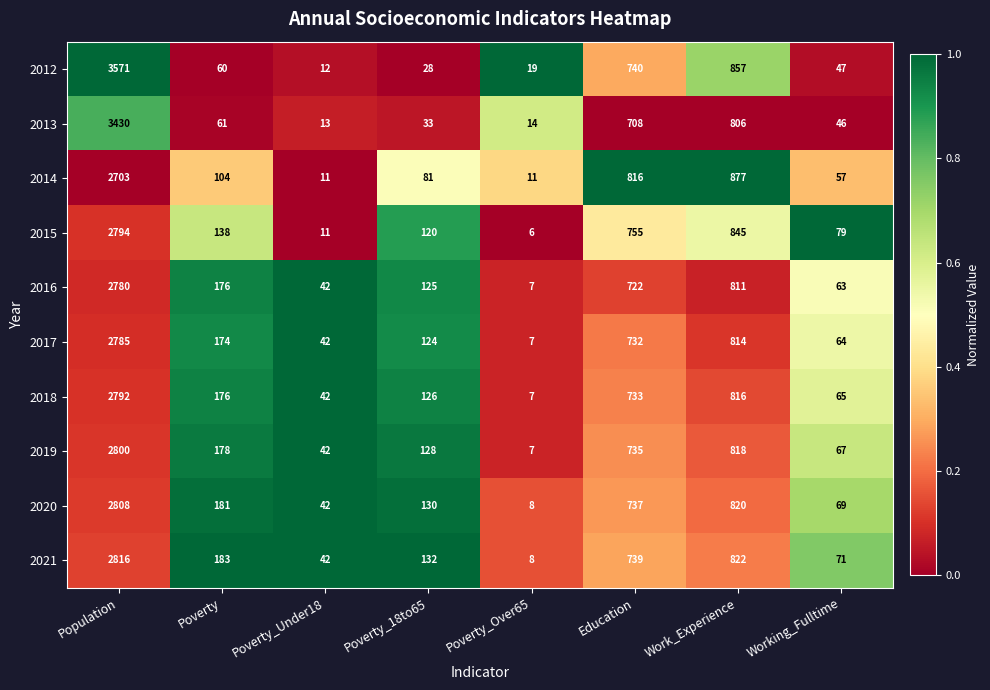

Which series has the widest spread of values?

2012